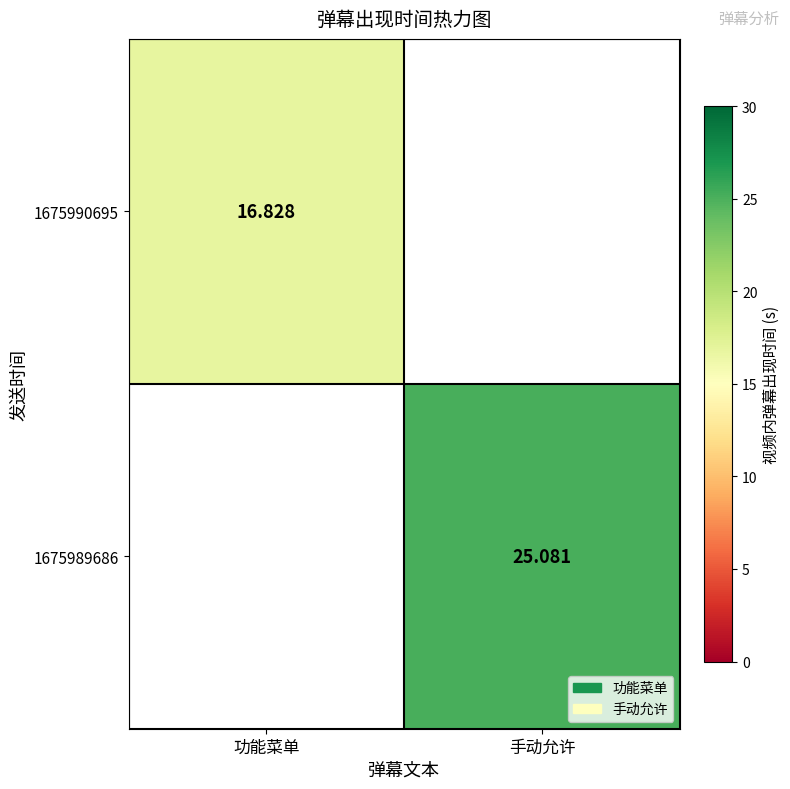

What is the greatest value displayed?

25.1